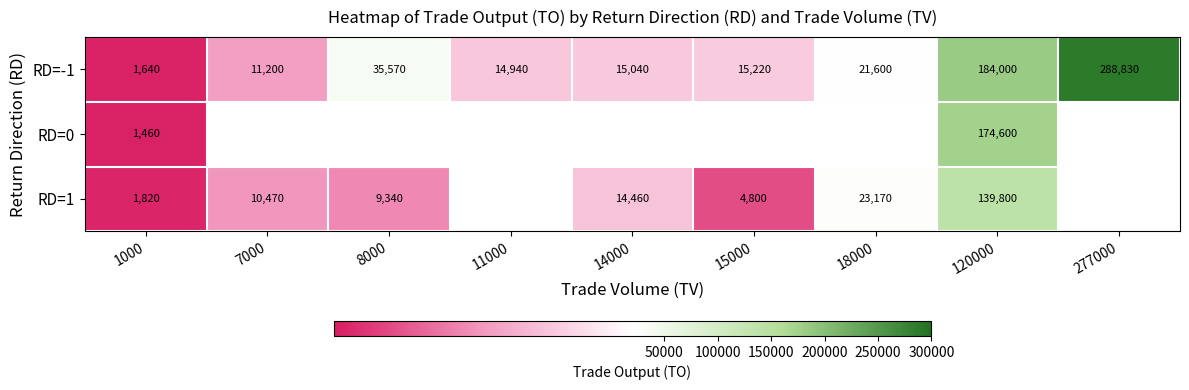

Rank the categories by RD=-1 value from highest to lowest.

277000, 120000, 8000, 18000, 15000, 14000, 11000, 7000, 1000